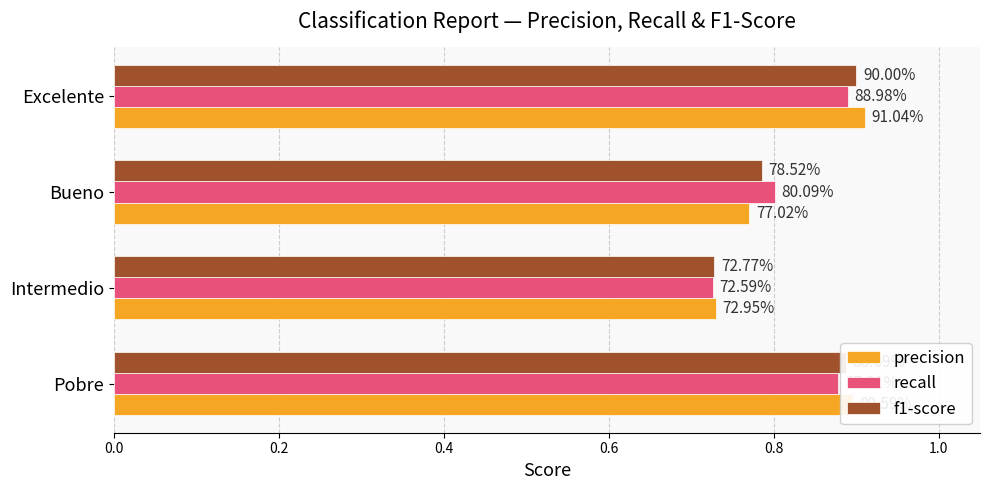

What are all the series names shown in the legend?

precision, recall, f1-score